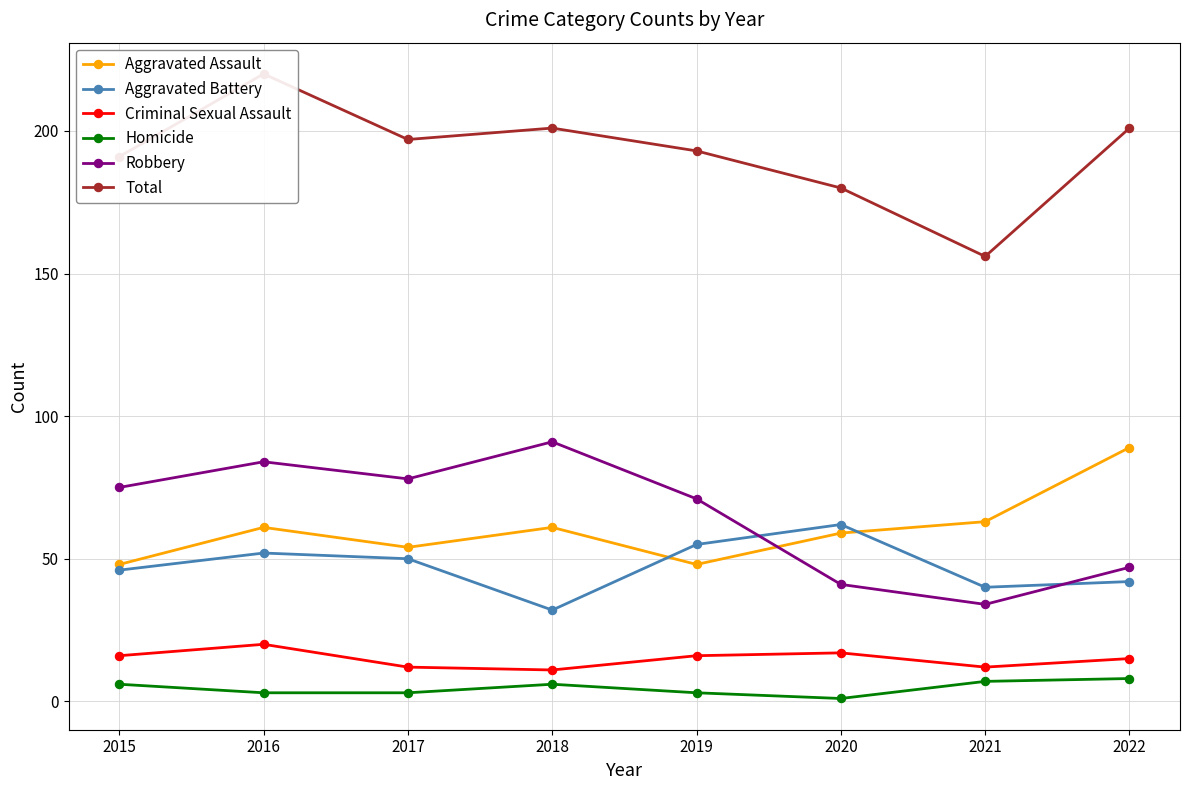

At how many categories does at least one series exceed 68?

8